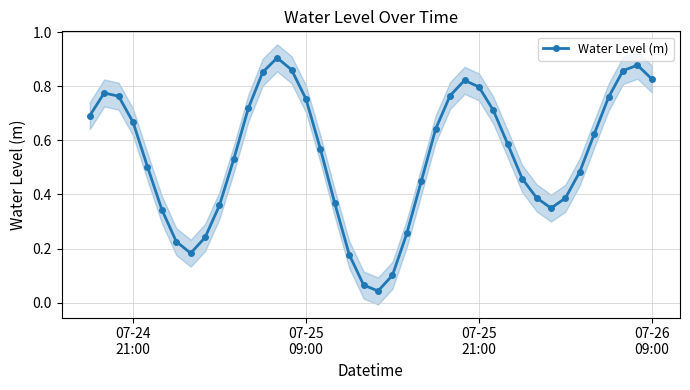

True or false: there are more than 2 points higher than both neighbors.

True